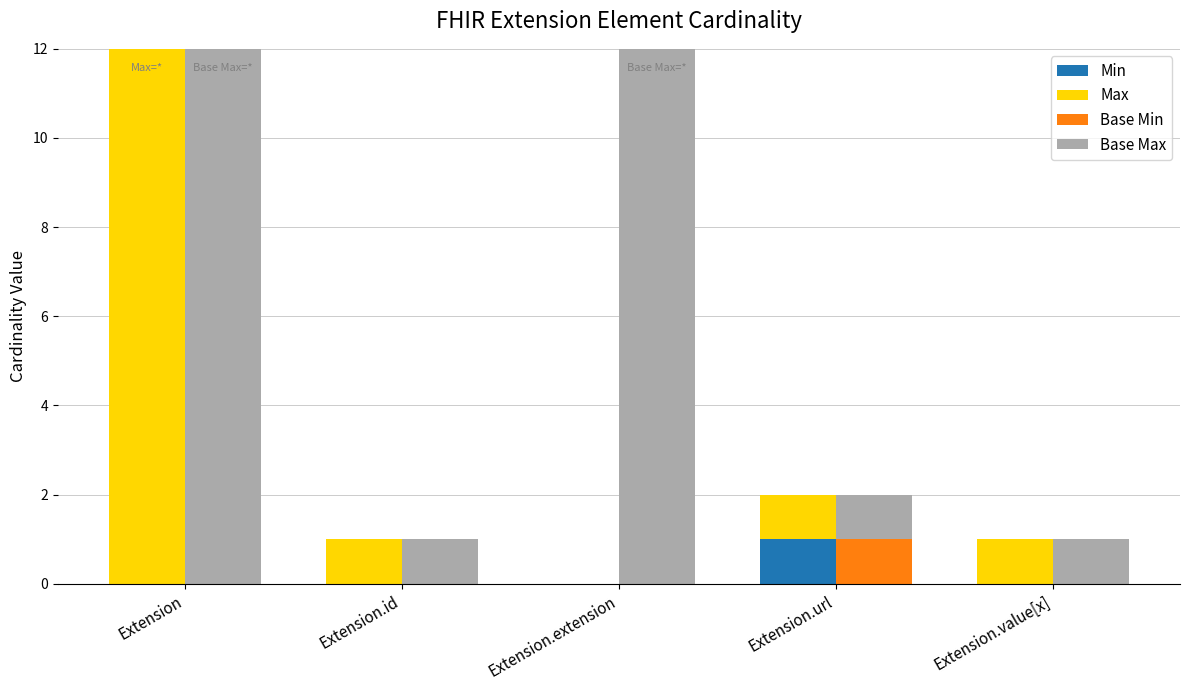

Reading right to left, what are all the values shown in this chart?

Min: Extension.value[x]=0	Extension.url=1	Extension.extension=0	Extension.id=0	Extension=0
Max: Extension.value[x]=1	Extension.url=1	Extension.extension=0	Extension.id=1	Extension=999
Base Min: Extension.value[x]=0	Extension.url=1	Extension.extension=0	Extension.id=0	Extension=0
Base Max: Extension.value[x]=1	Extension.url=1	Extension.extension=999	Extension.id=1	Extension=999